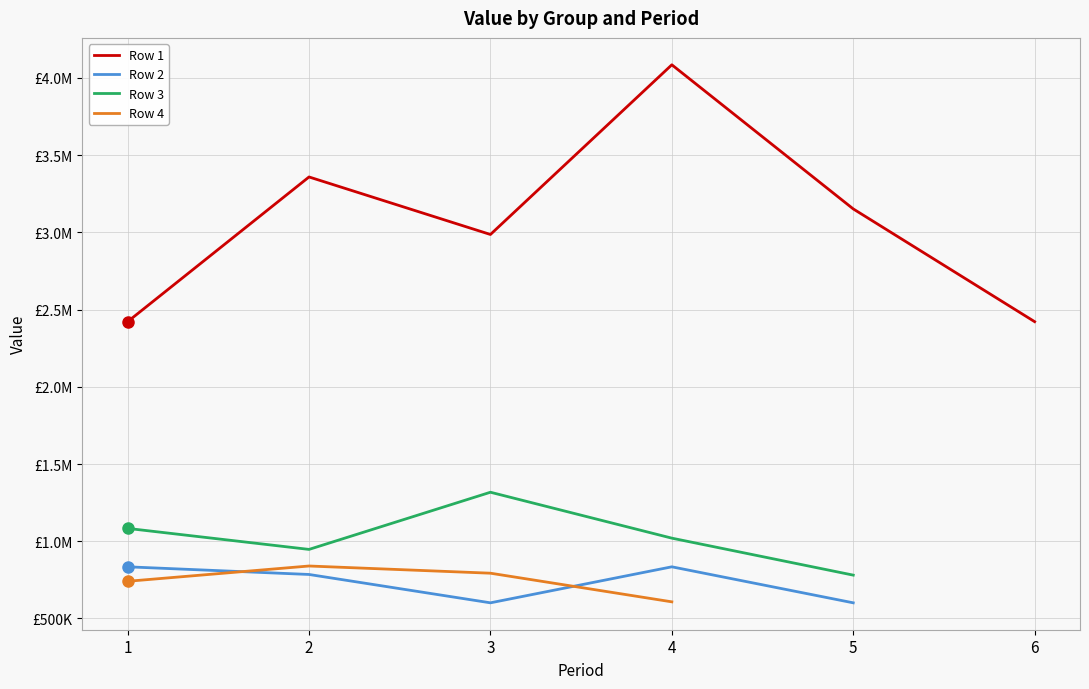

At which category is the sum across all series the highest?

4